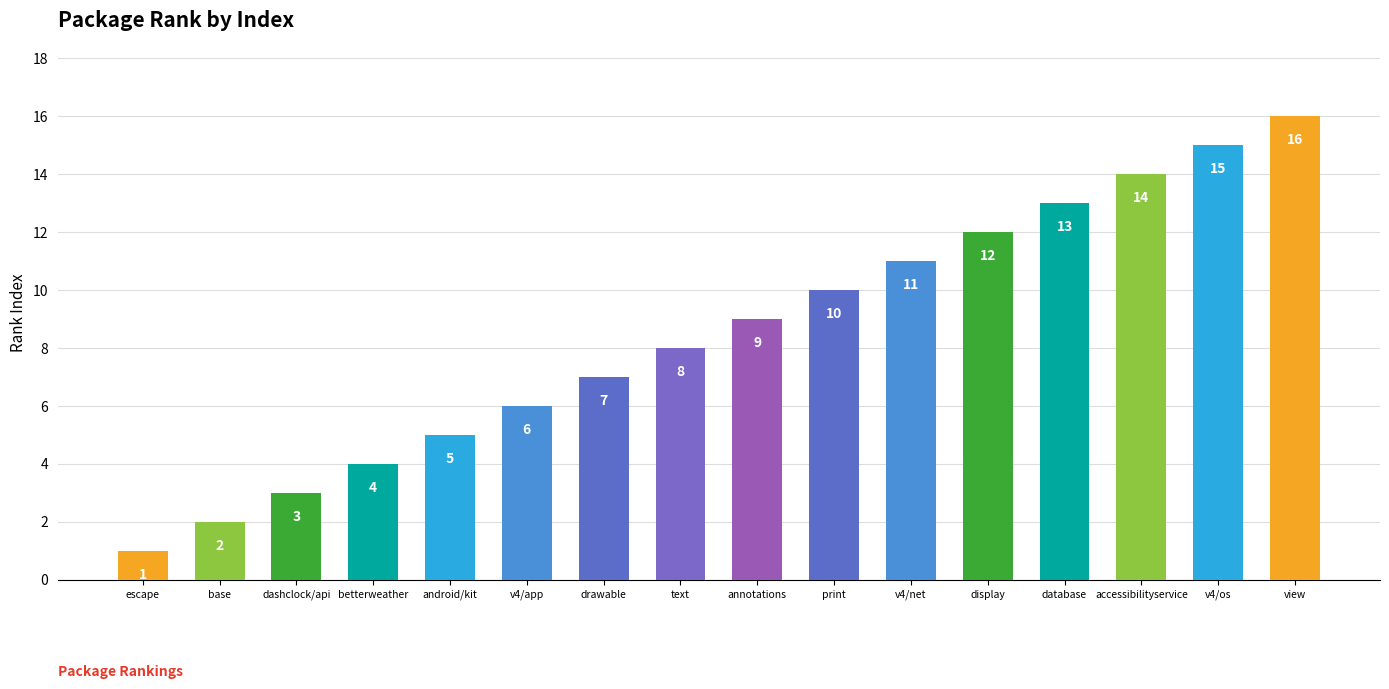

What is the label of the 7th bar from the left?

drawable